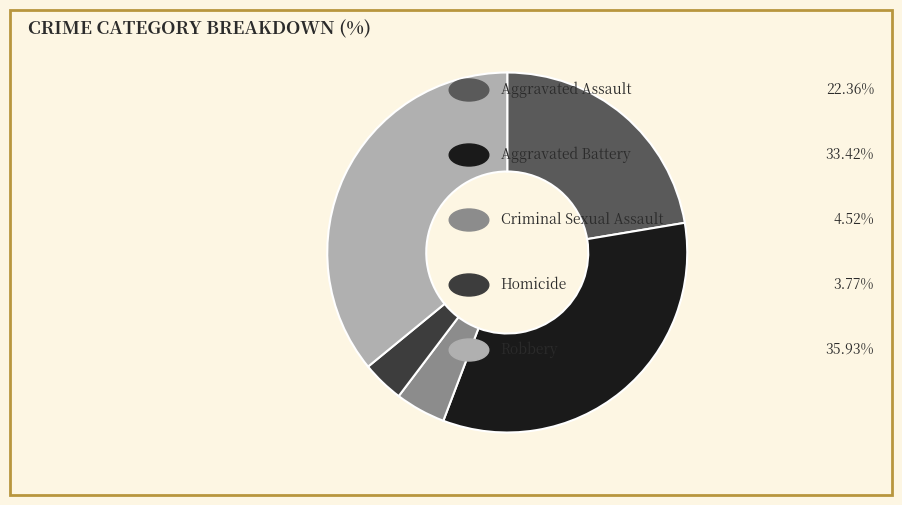

Does any single category account for the majority?

No